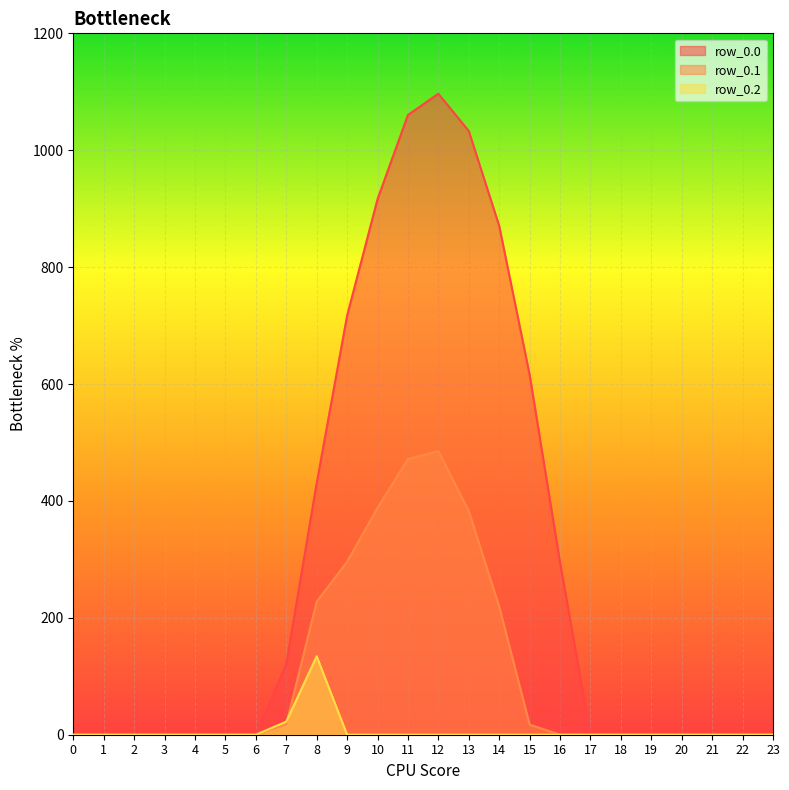

What is the difference between the maximum and second lowest values in the row_0.1 series?

485.4